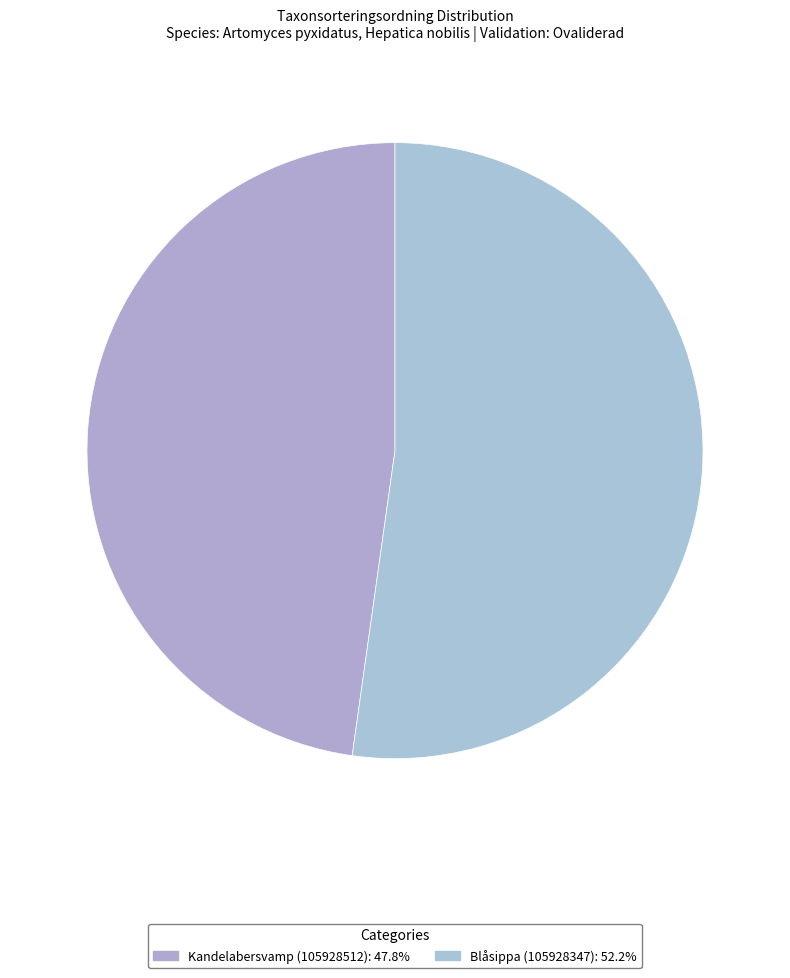

To the nearest percent, what portion does Kandelabersvamp (105928512) represent?

48%